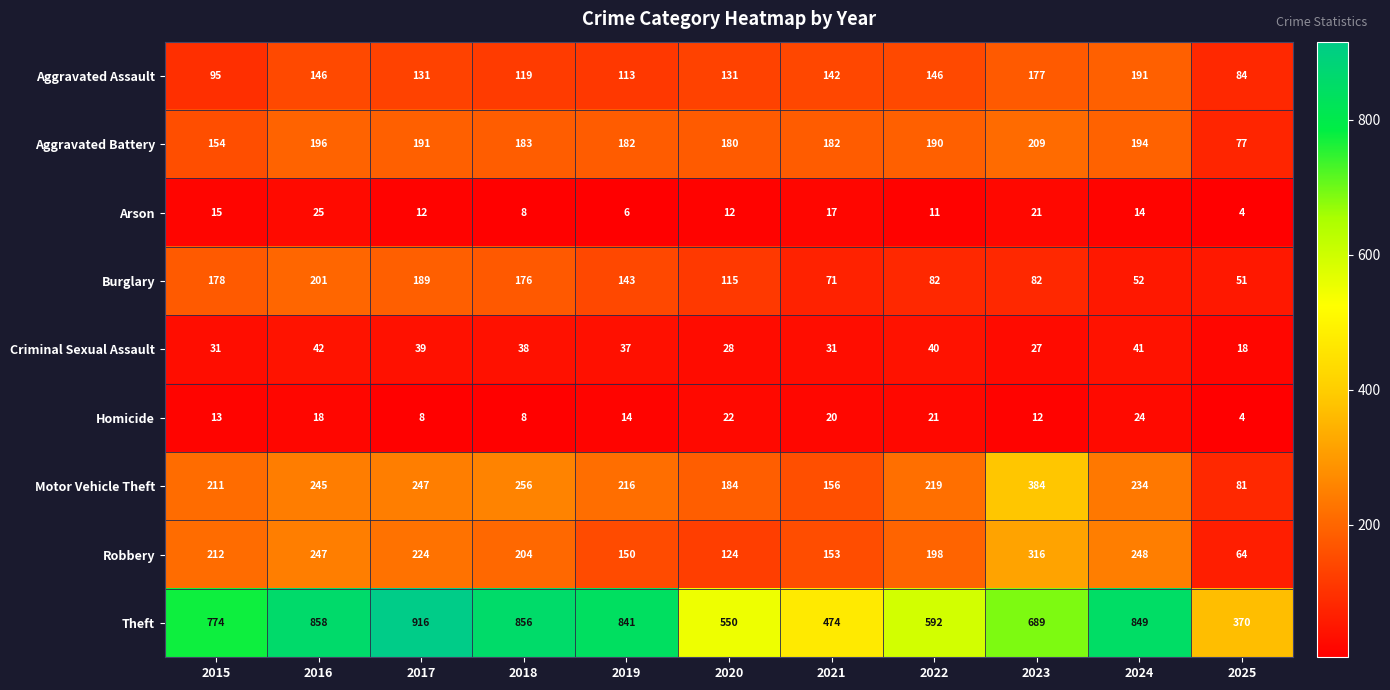

The Criminal Sexual Assault series shows 61 at 2022. True or false?

False